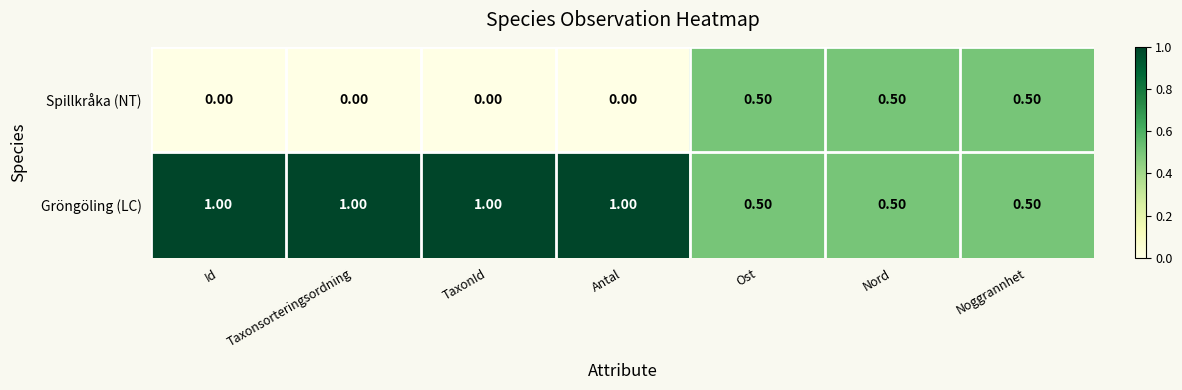

Which series has the largest total across all categories?

Gröngöling (LC)